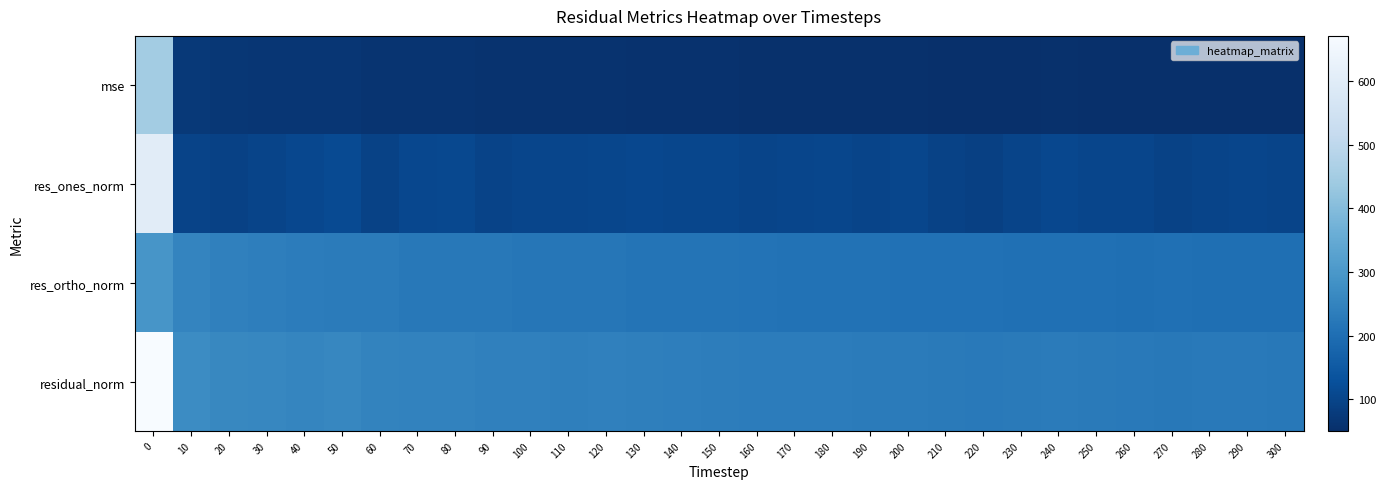

Rank the series by their maximum value, from lowest to highest.

res_ortho_norm, mse, res_ones_norm, residual_norm